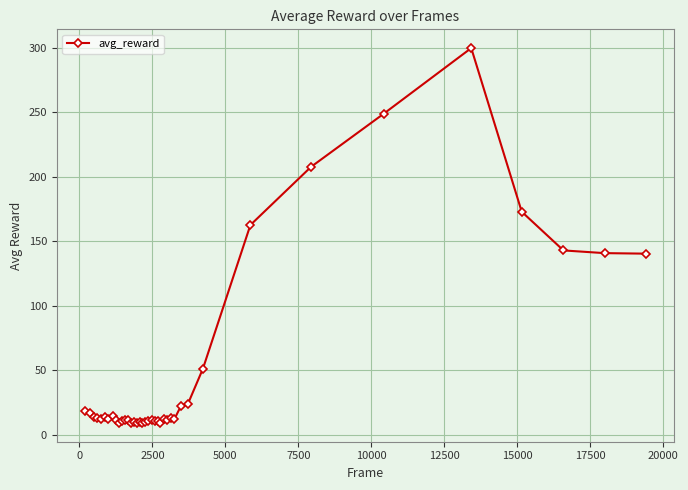

Count the number of categories in the chart.

39